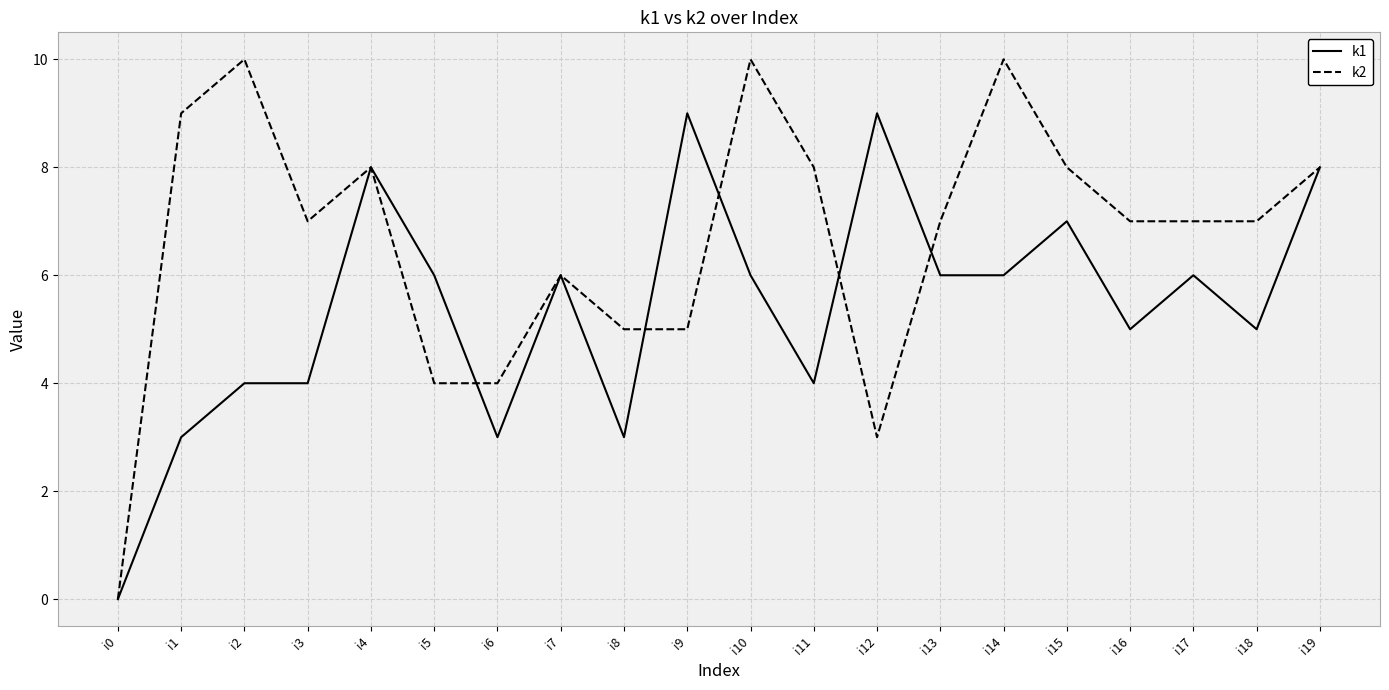

What are all the series names shown in the legend?

k1, k2